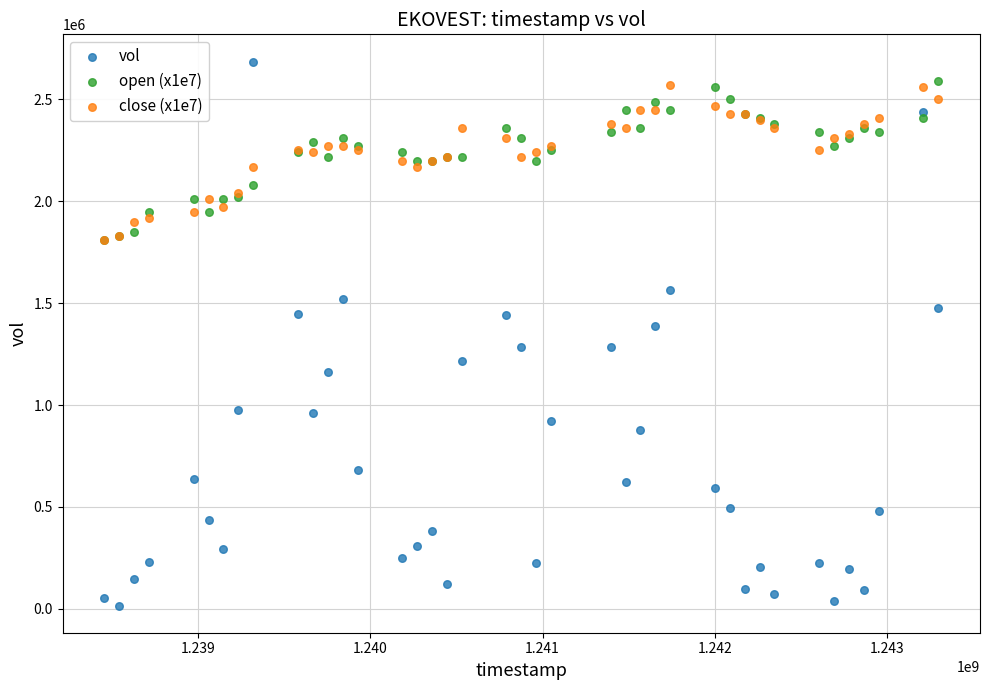

Which series contains the highest Y value?

vol